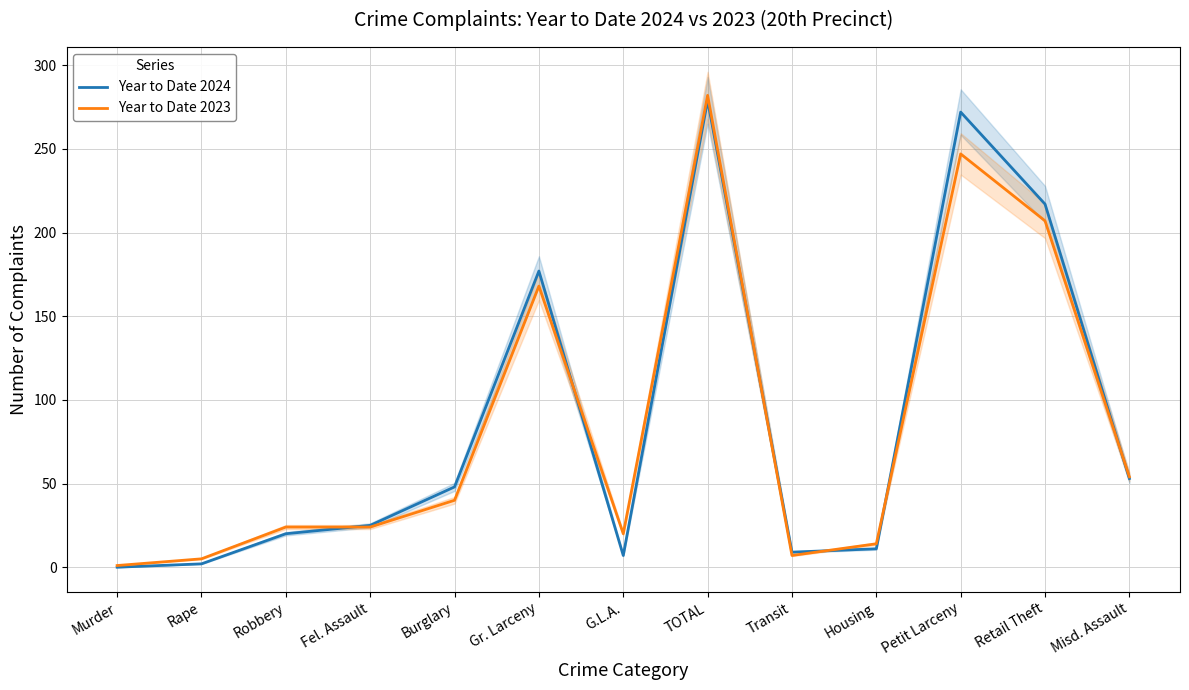

What is the label of the 2nd point from the right?

Retail Theft